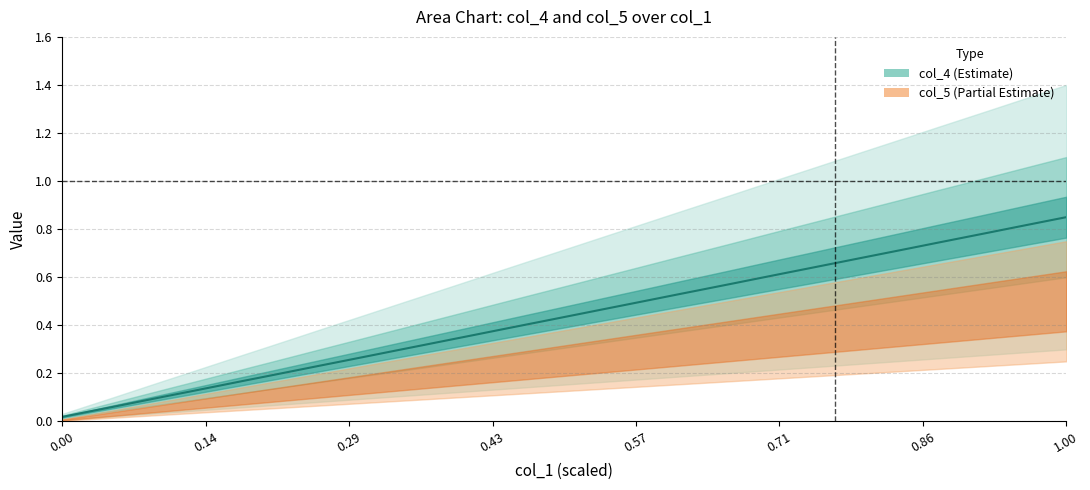

Reading left to right, what are all the values shown in this chart?

0.0	0.0	0.1	0.1	0.1	0.1	0.1	0.2	0.2	0.2	0.2	0.3	0.3	0.3	0.3	0.3	0.4	0.4	0.4	0.4	0.4	0.5	0.5	0.5	0.5	0.6	0.6	0.6	0.6	0.6	0.7	0.7	0.7	0.7	0.7	0.8	0.8	0.8	0.8	0.8